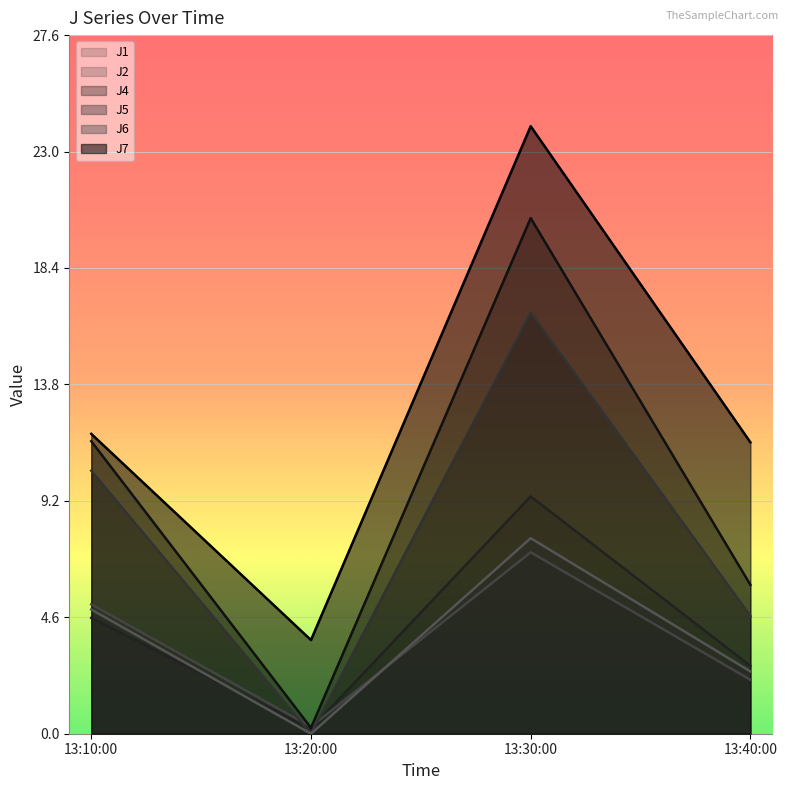

List the labels in order of J5 value, smallest first.

13:20:00, 13:40:00, 13:10:00, 13:30:00